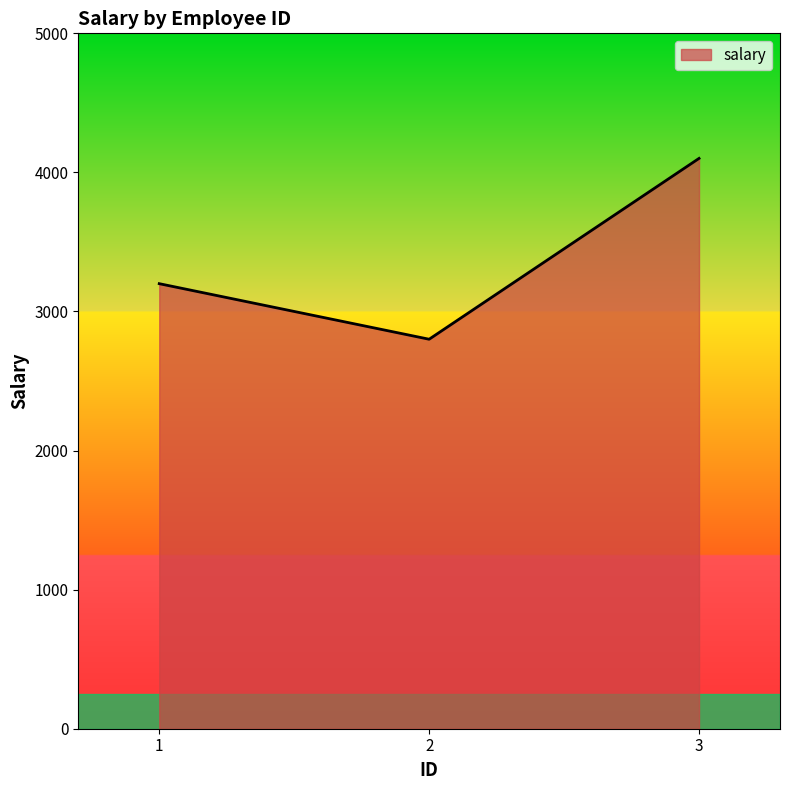

How many values are below 3200?

1